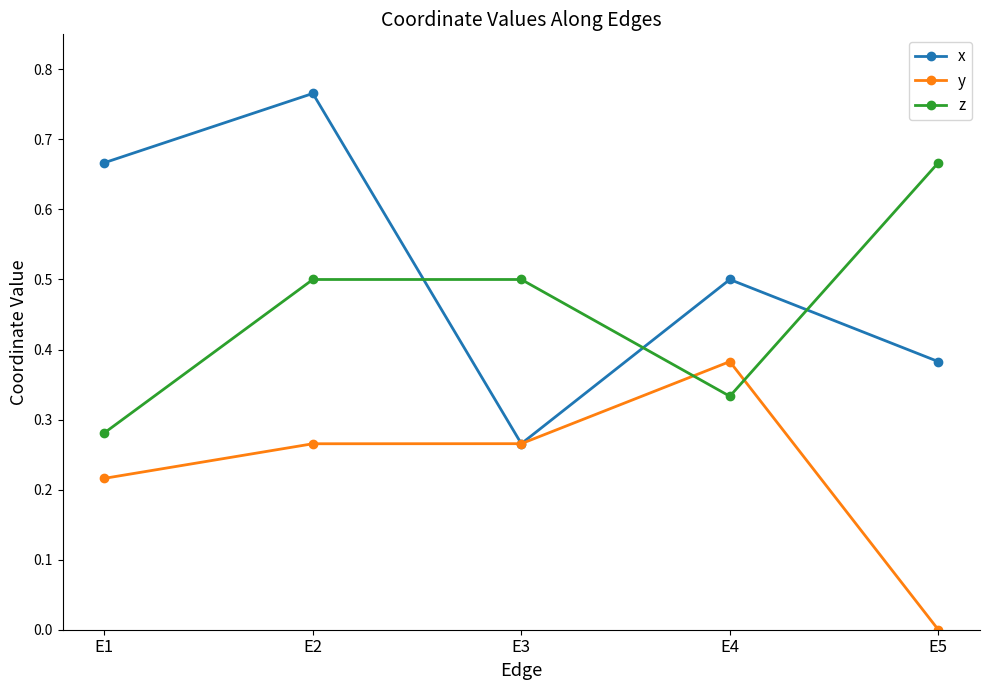

After their last crossing, which series has the higher values: z or y?

z